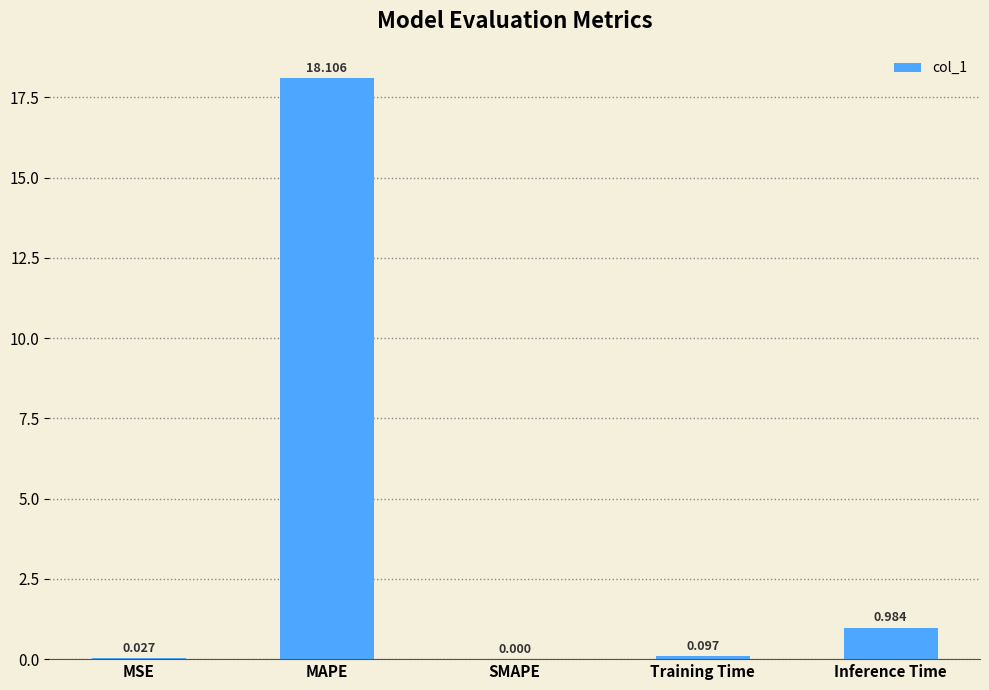

At which label is the value closest to 9?

Inference Time